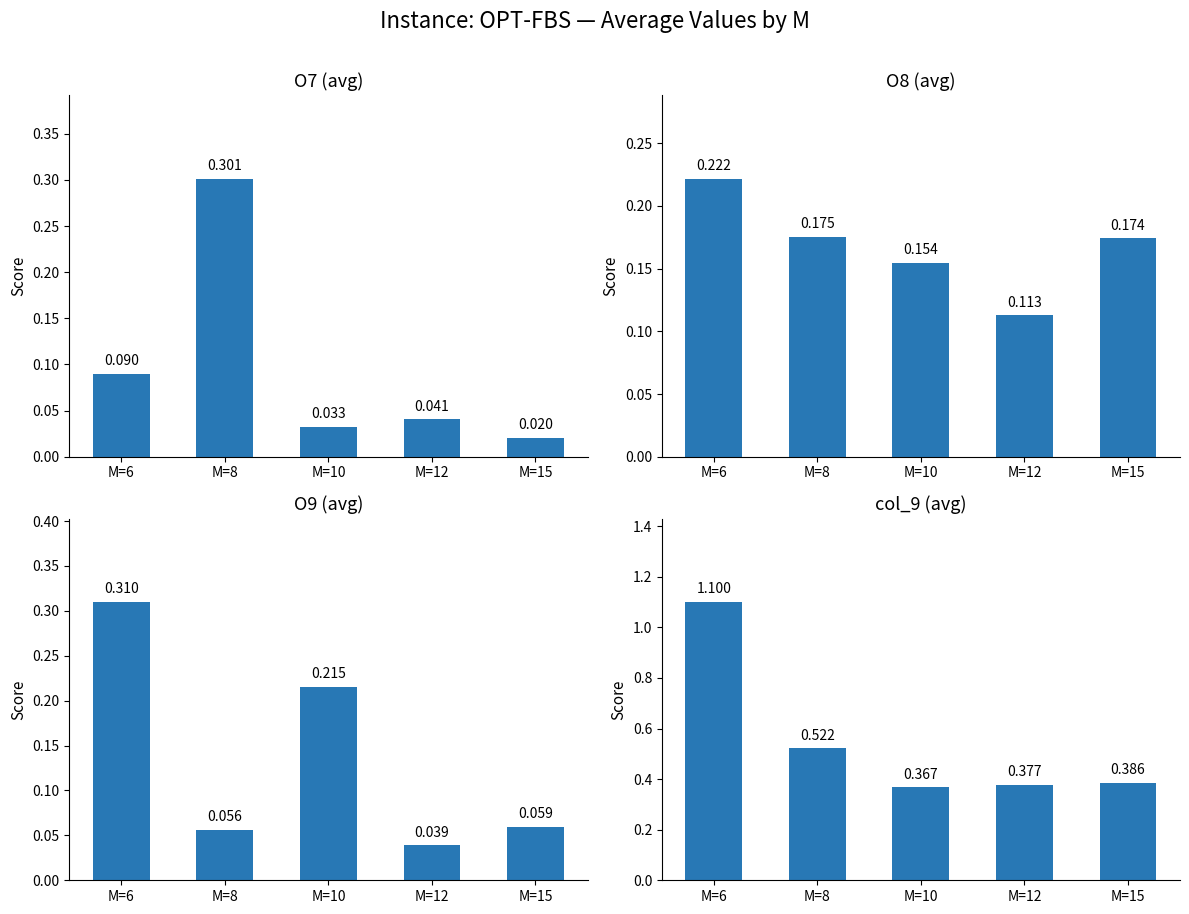

Reading left to right, list all the values displayed in this chart.

O7 (avg): 0.1	0.3	0.0	0.0	0.0
O8 (avg): 0.2	0.2	0.2	0.1	0.2
O9 (avg): 0.3	0.1	0.2	0.0	0.1
col_9 (avg): 1.1	0.5	0.4	0.4	0.4